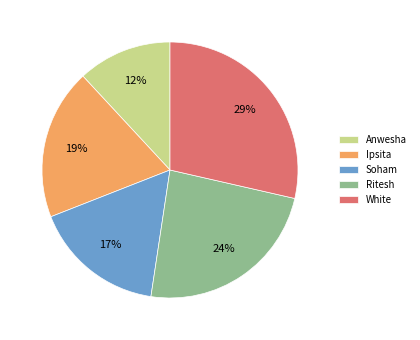

What is the smallest slice in the pie chart?

Anwesha